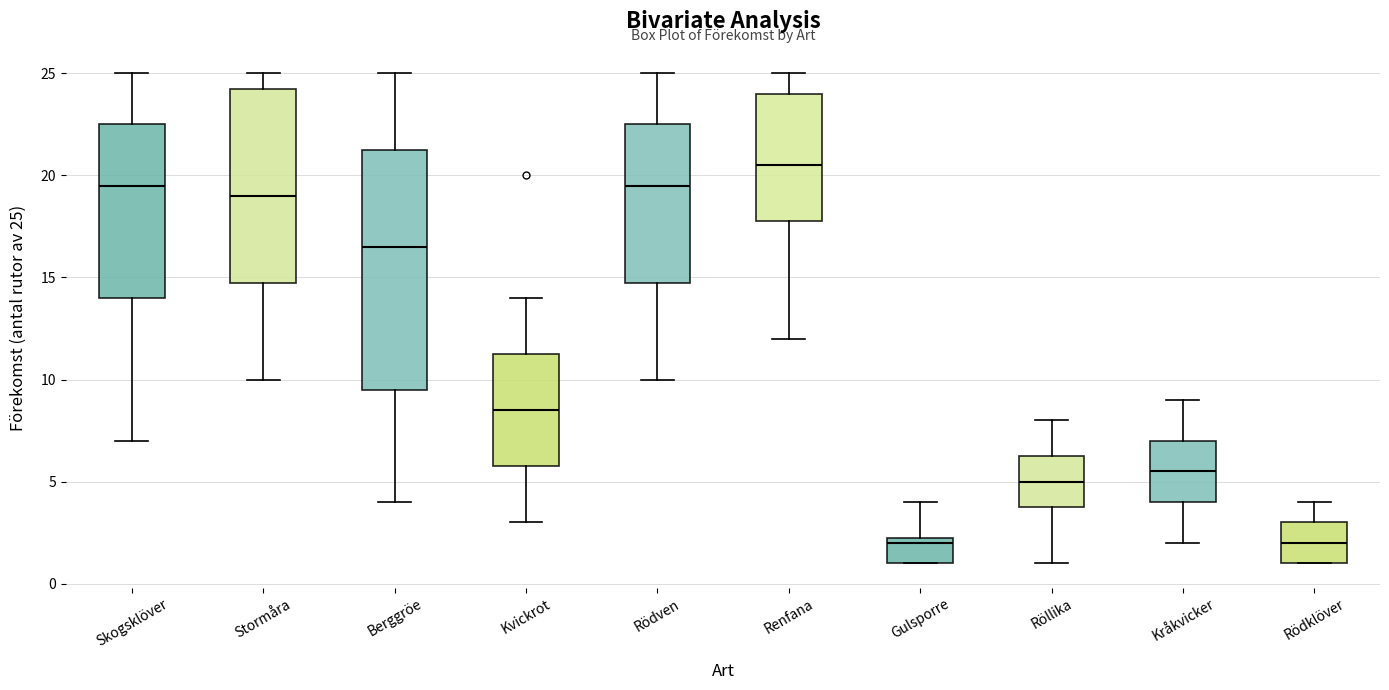

Reading left to right, read every box against the y-axis: the position of its median line, the range the box covers, and the ends of its whiskers. The values are not printed on the chart, so give them approximately, as read against the axis.

Skogsklöver: median 19.5, box 14.0 to 22.5, whiskers 7.0 to 25.0
Stormåra: median 19.0, box 15.0 to 24.5, whiskers 10.0 to 25.0
Berggröe: median 16.5, box 9.5 to 21.5, whiskers 4.0 to 25.0
Kvickrot: median 8.5, box 6.0 to 11.5, whiskers 3.0 to 14.0
Rödven: median 19.5, box 15.0 to 22.5, whiskers 10.0 to 25.0
Renfana: median 20.5, box 18.0 to 24.0, whiskers 12.0 to 25.0
Gulsporre: median 2.0, box 1.0 to 2.5, whiskers 1.0 to 4.0
Röllika: median 5.0, box 4.0 to 6.5, whiskers 1.0 to 8.0
Kråkvicker: median 5.5, box 4.0 to 7.0, whiskers 2.0 to 9.0
Rödklöver: median 2.0, box 1.0 to 3.0, whiskers 1.0 to 4.0